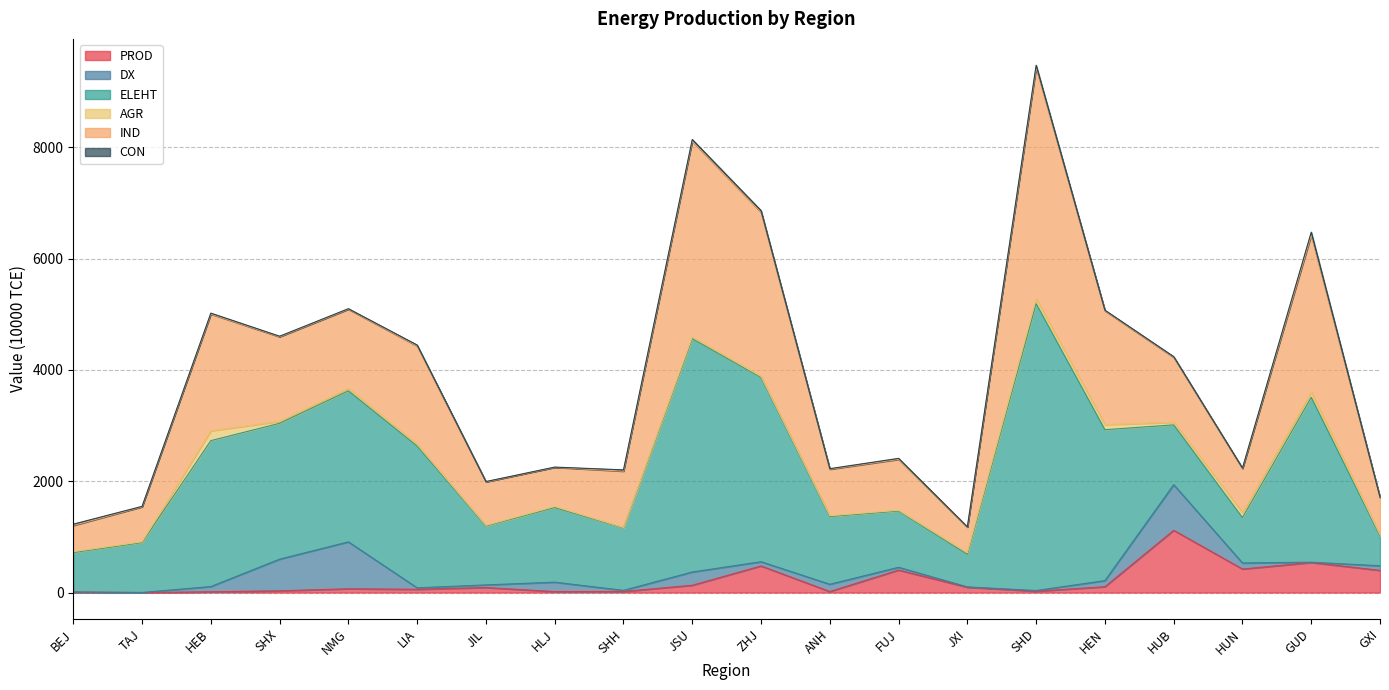

How many distinct data groups are displayed?

6